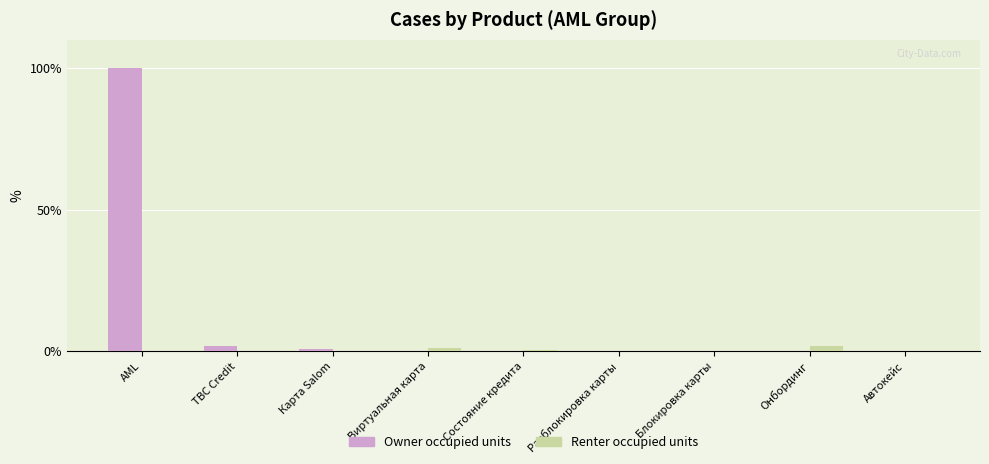

At which category is the sum across all series the highest?

AML